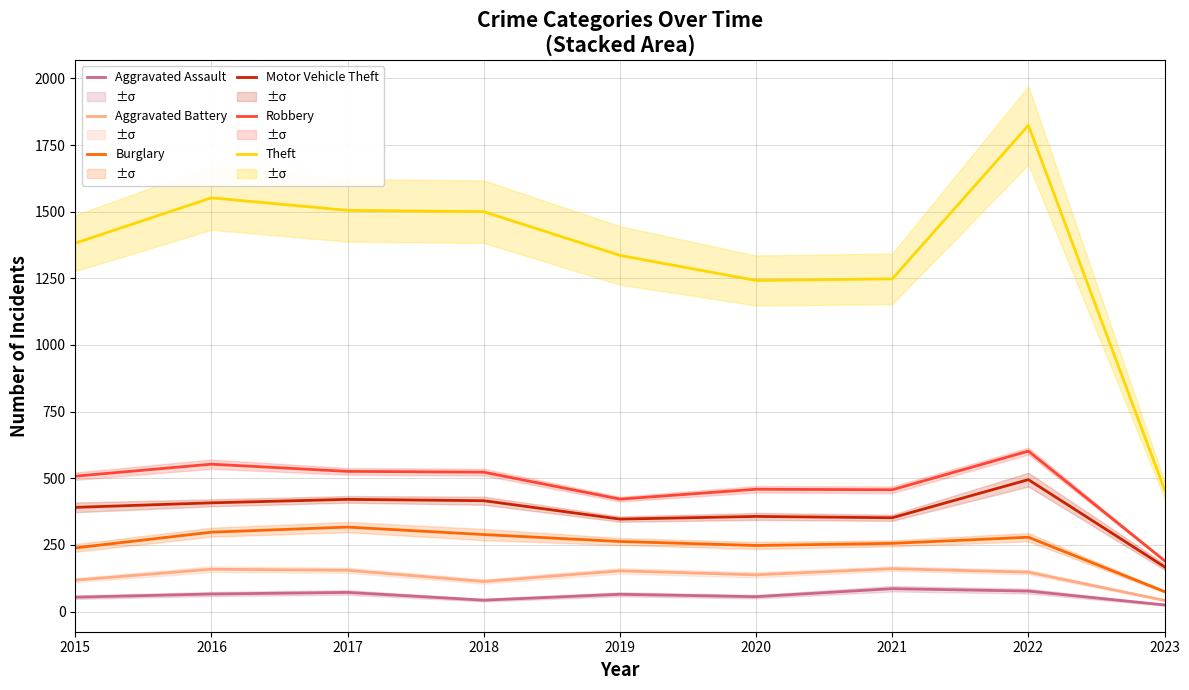

Reading left to right, transcribe all the data shown in this chart.

Aggravated Assault: 54	66	72	43	65	56	86	77	25
Aggravated Battery: 118	159	155	113	153	138	161	148	42
Burglary: 239	298	317	289	263	248	256	279	75
Motor Vehicle Theft: 391	408	421	416	347	357	352	495	168
Robbery: 508	553	526	523	422	459	457	602	191
Theft: 1382	1552	1505	1500	1336	1242	1248	1824	457